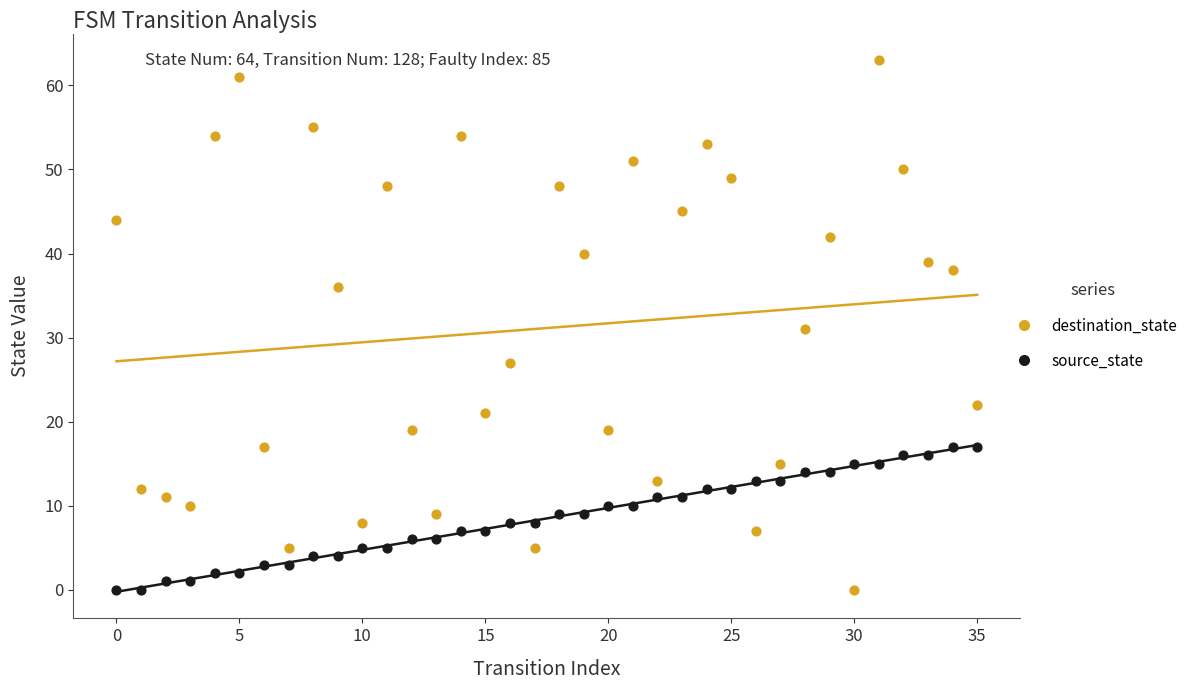

Across all data points, what is the range of Y values (max minus min)?

63